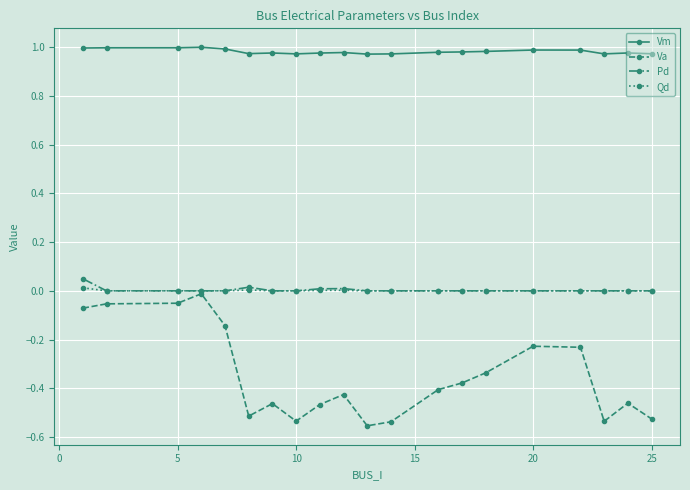

True or false: Va and Vm cross at least once.

False